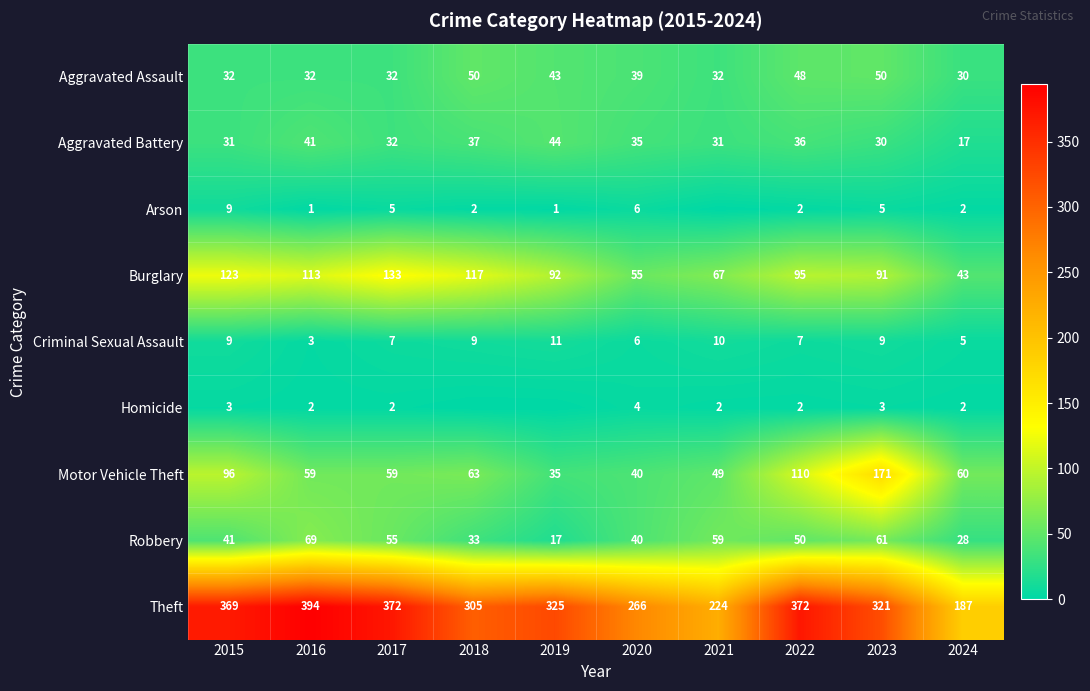

At which category does the chart reach its minimum across all series?

2021